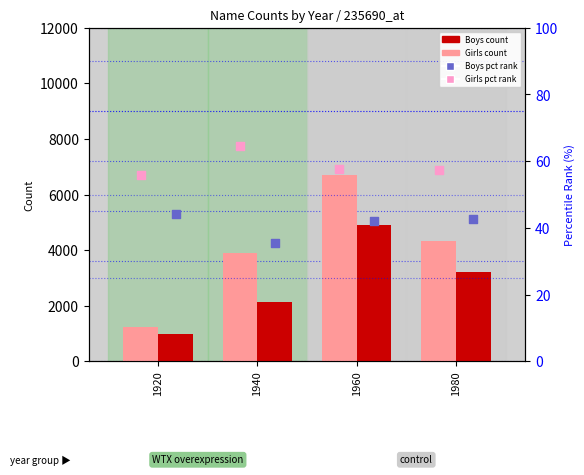

At which category is the sum across all series the highest?

1960